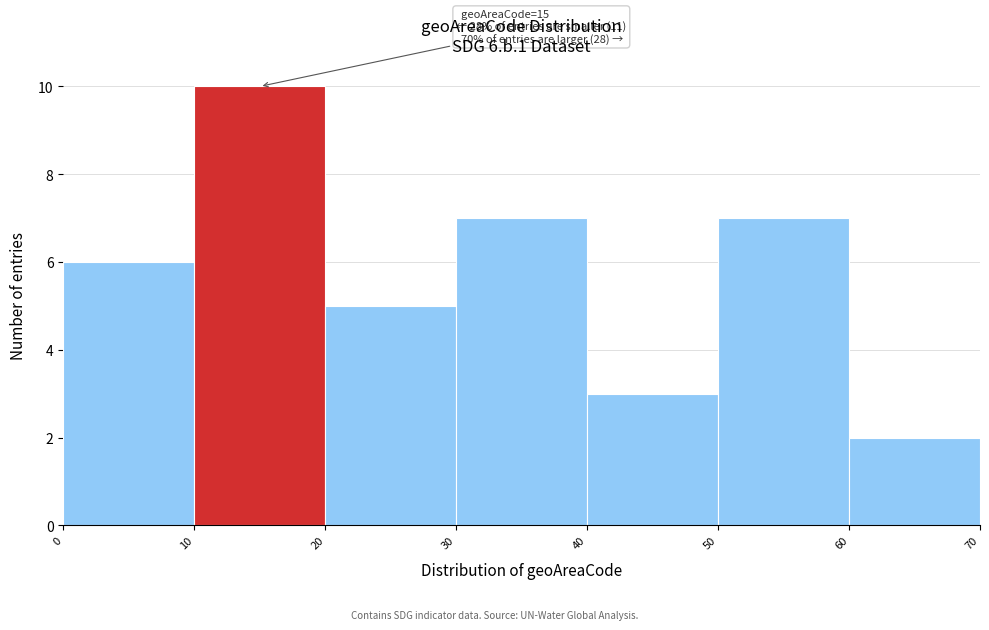

Over which range of the x-axis is the bar tallest?

10 to 20